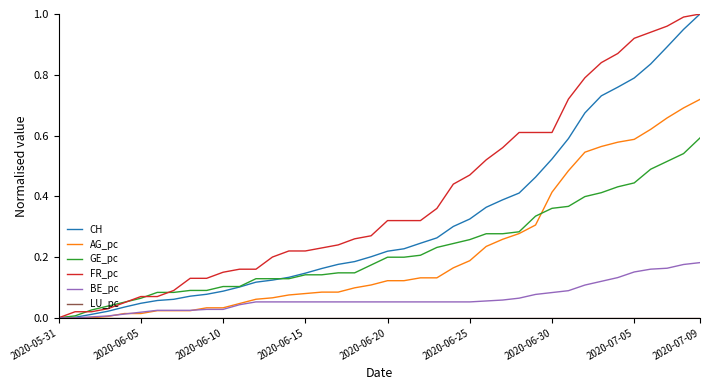

Which series has the largest total across all categories?

FR_pc